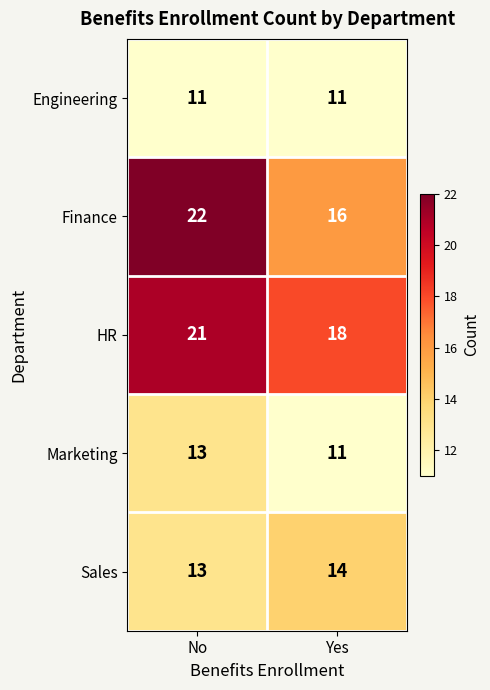

How many distinct data groups are displayed?

5